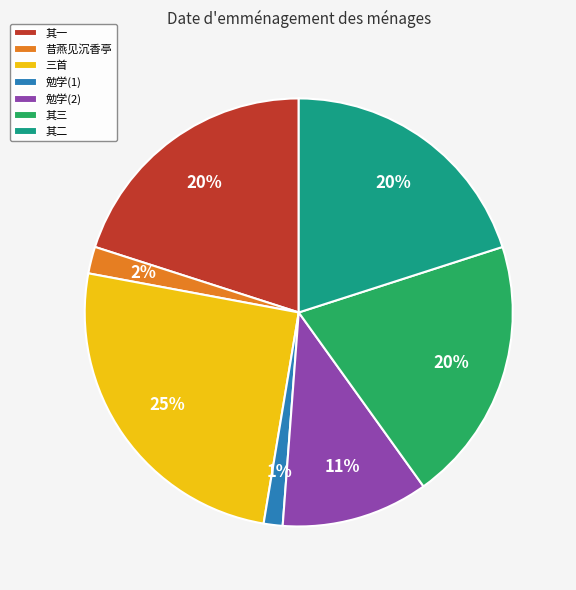

Is it true that 勉学(2) is 24% of the pie?

False